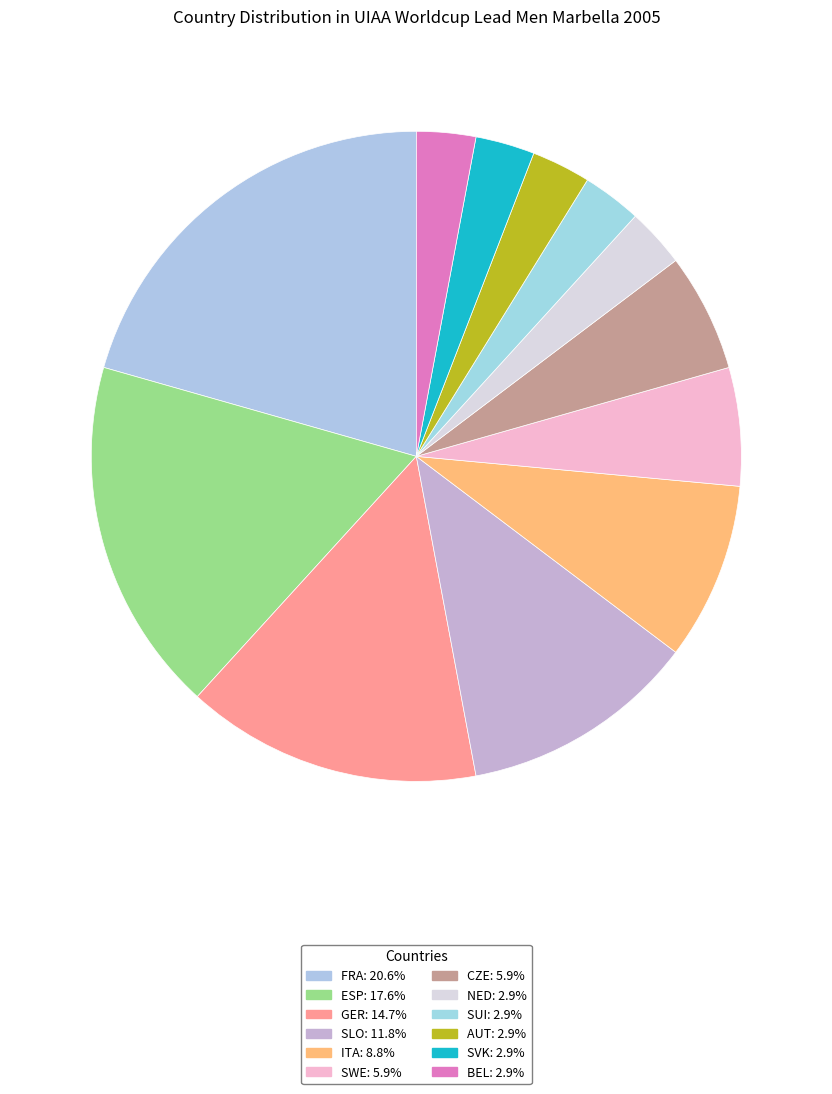

To the nearest percent, what percentage of the pie is SUI?

3%